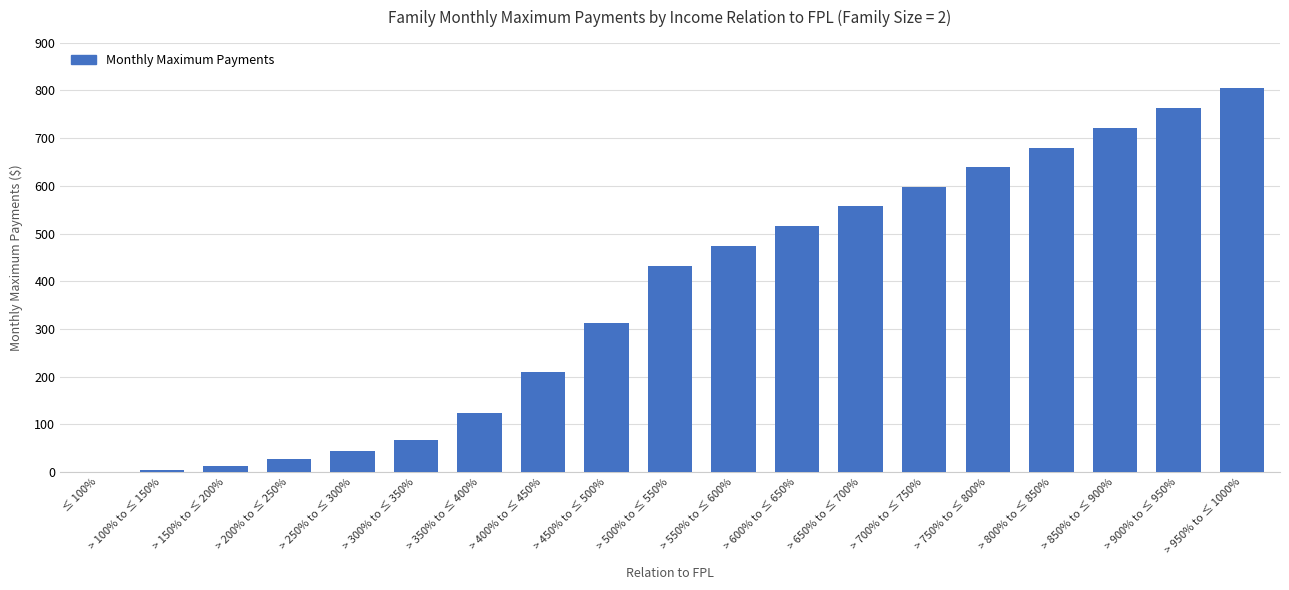

Which label corresponds to the largest value in the chart?

> 950% to ≤ 1000%